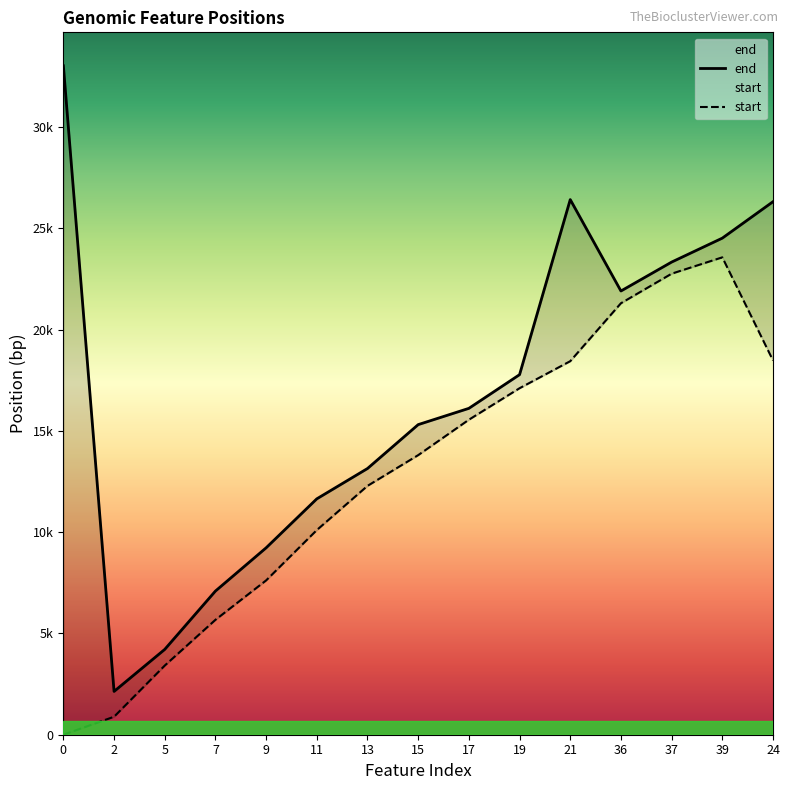

What is the value of the end point at the 13th from the left?

23329